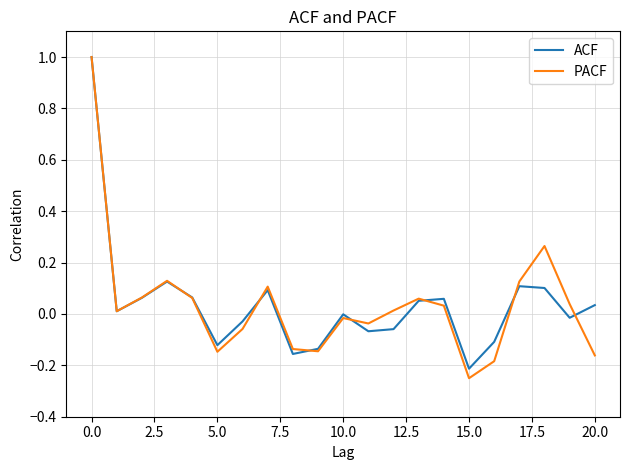

What is the highest value of the ACF series?

1.0